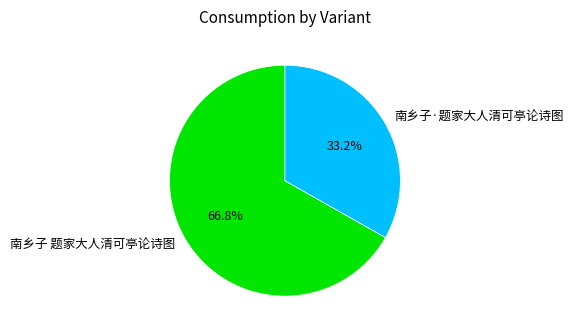

Which category has the smallest portion of the pie?

南乡子·题家大人清可亭论诗图